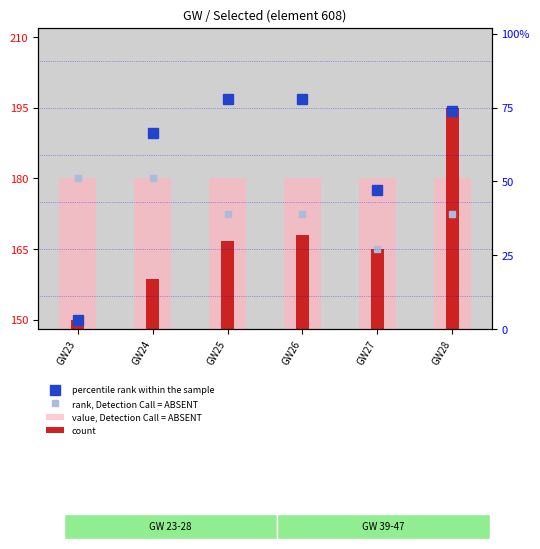

Between GW24 and GW27, which series saw the biggest shift?

count